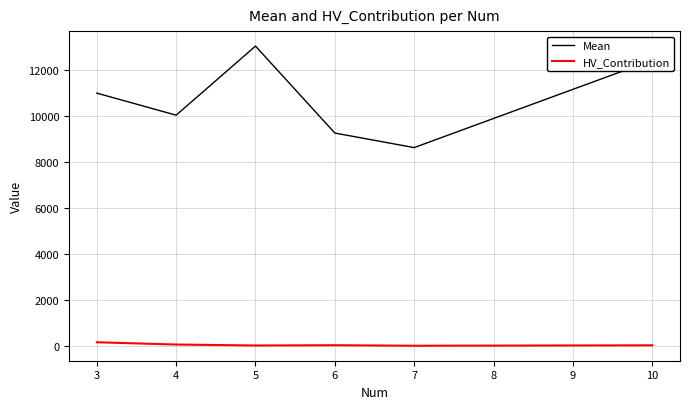

Which series has the largest total across all categories?

Mean